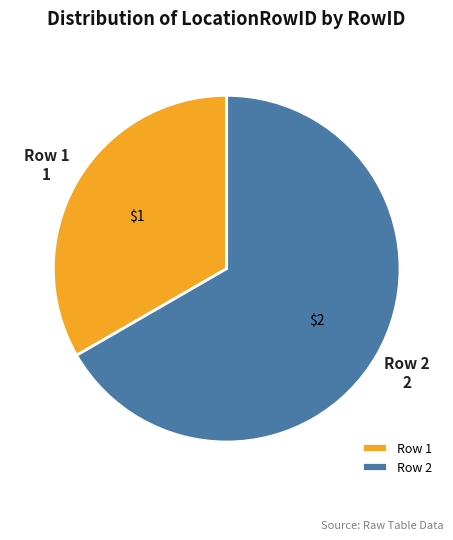

How many segments does this pie chart have?

2